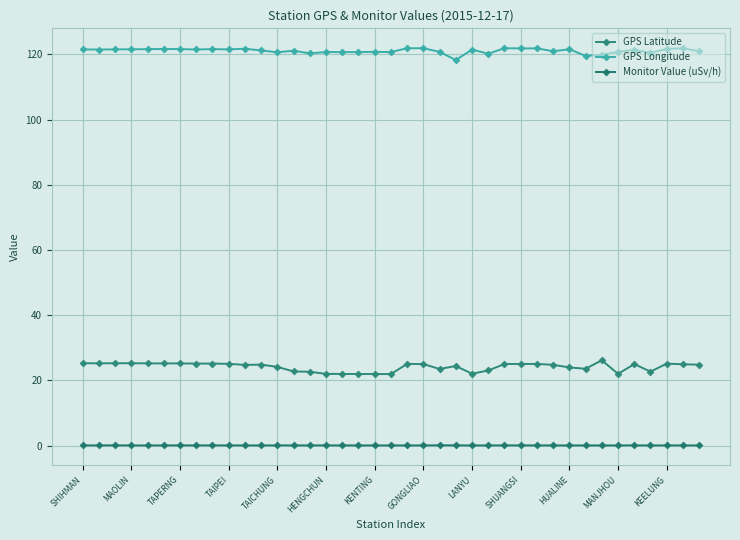

Is this an area chart (filled region under the line)?

No